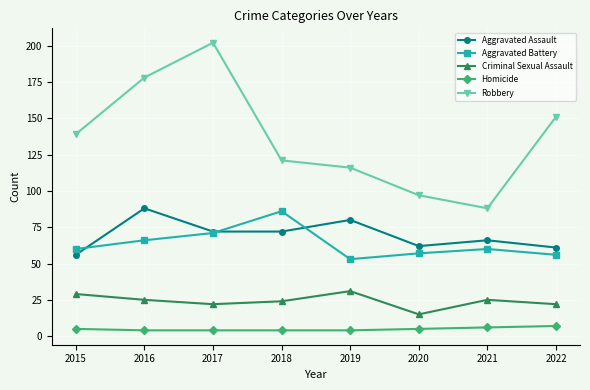

The value of Criminal Sexual Assault at 2016 is 25. True or false?

True